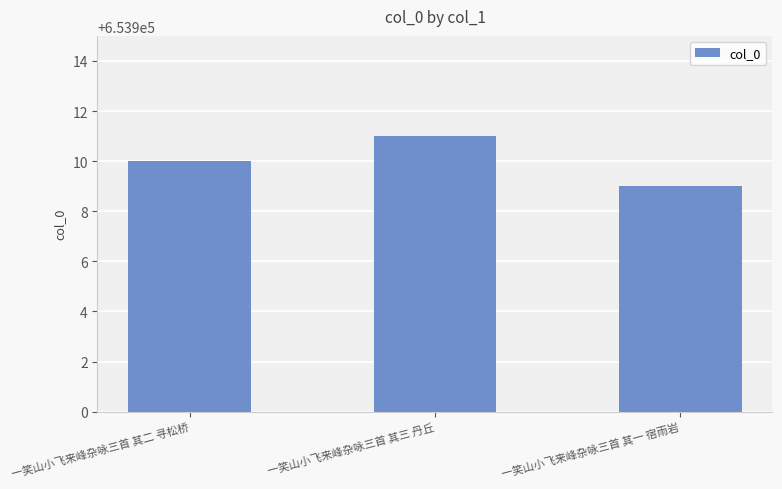

Which label corresponds to the largest value in the chart?

一笑山小飞来峰杂咏三首 其三 丹丘